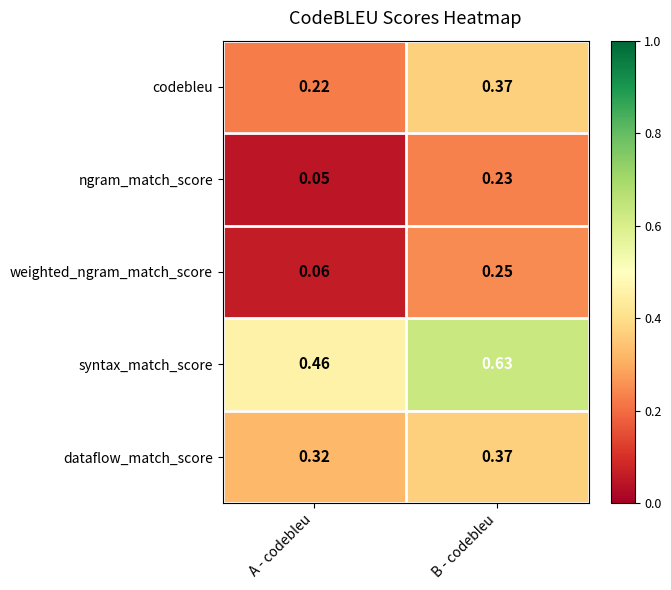

Which category has the highest value across all series?

B - codebleu